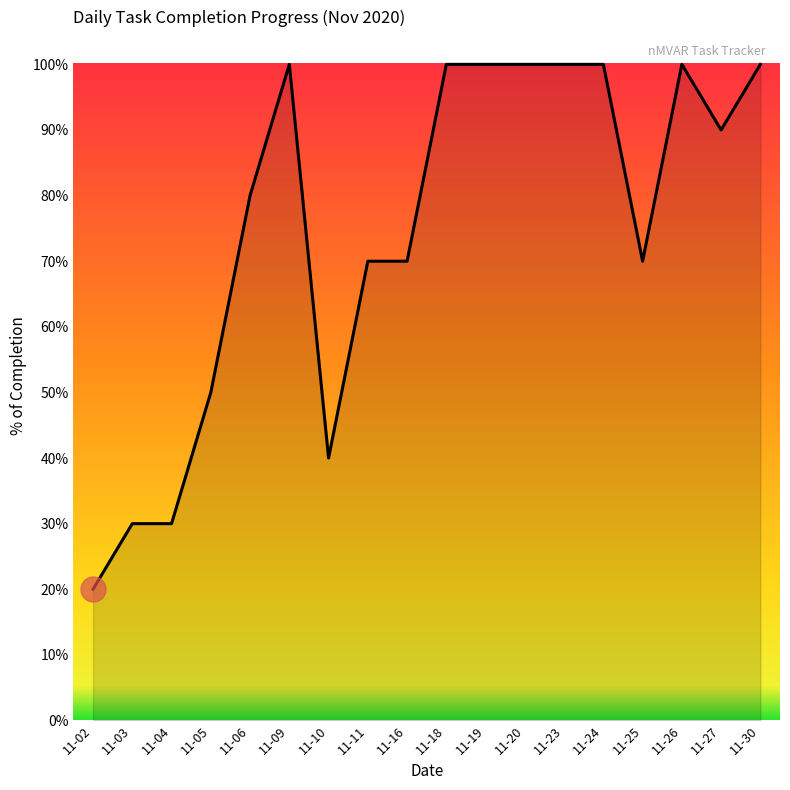

Which label corresponds to the largest value in the chart?

2020-11-09